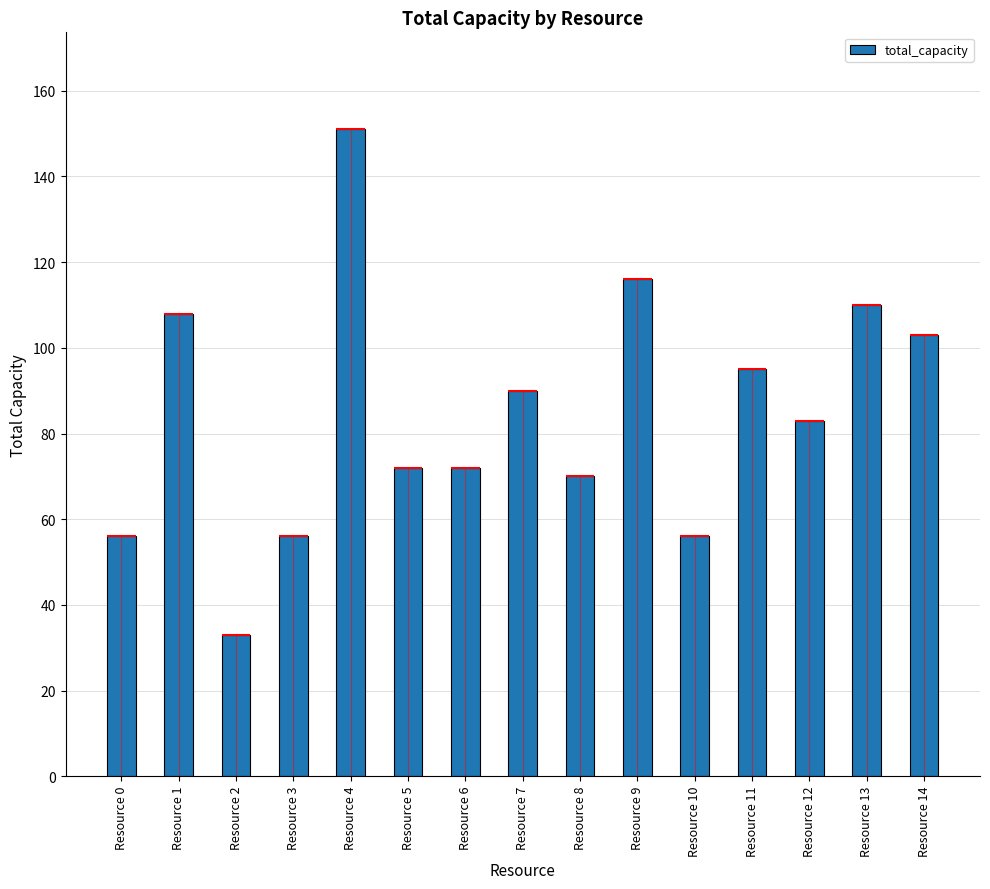

What is the sum of all values?

1271